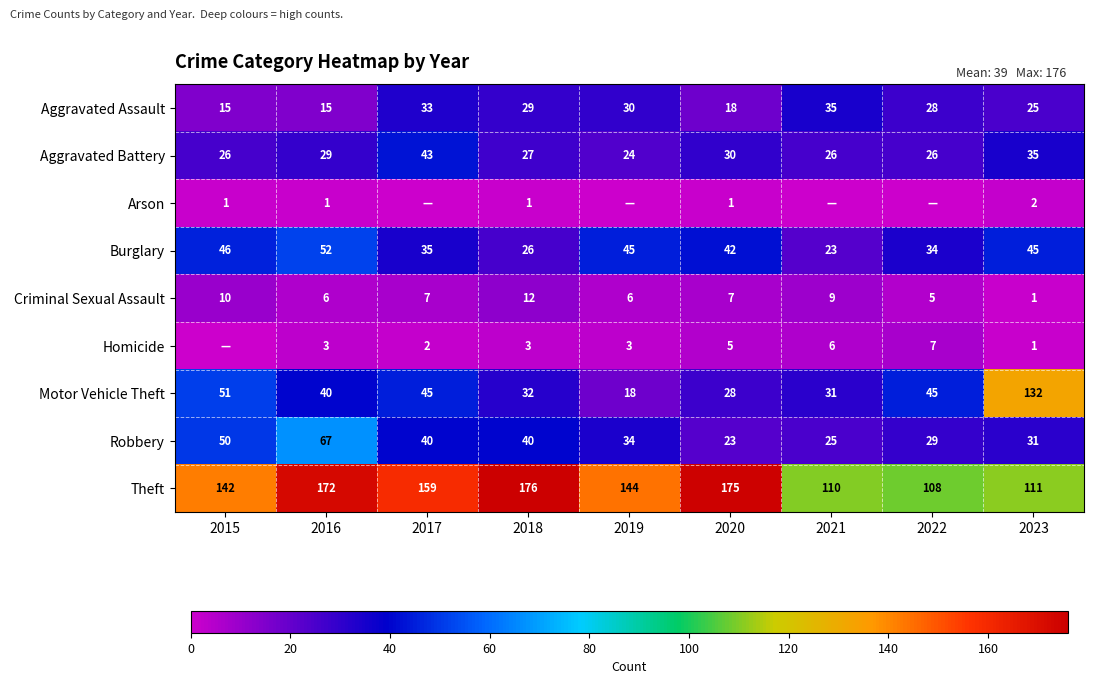

The Motor Vehicle Theft series shows 45 at 2022. True or false?

True